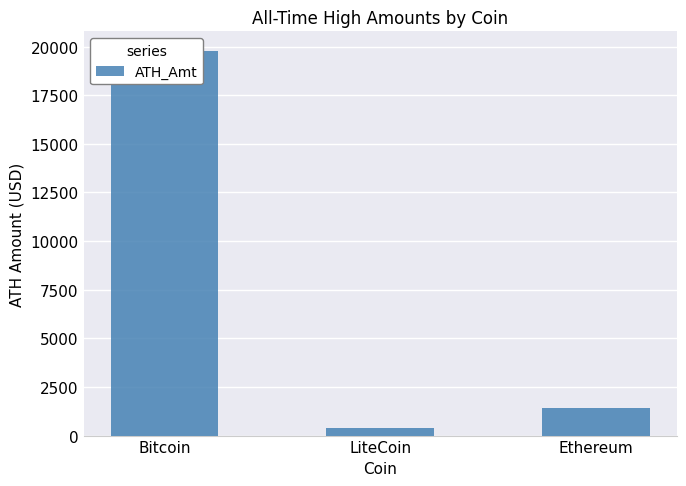

At which category does the chart reach its peak across all series?

Bitcoin